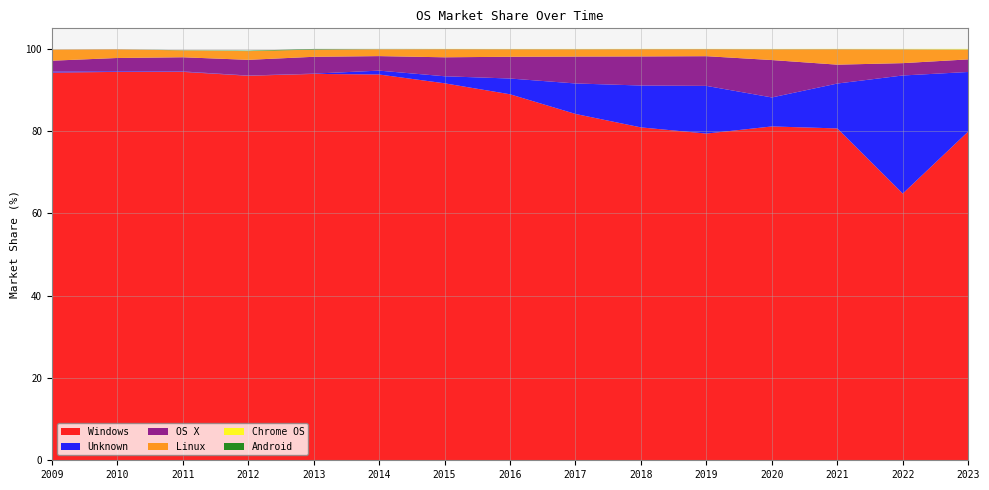

Reading left to right, extract all data points from this chart.

Windows: 2009=94.2	2010=94.4	2011=94.4	2012=93.5	2013=93.9	2014=93.8	2015=91.6	2016=89.0	2017=84.2	2018=80.9	2019=79.4	2020=81.2	2021=80.7	2022=64.8	2023=79.9
Unknown: 2009=0.2	2010=0.2	2011=0.1	2012=0.1	2013=0.1	2014=0.9	2015=1.7	2016=3.8	2017=7.4	2018=10.2	2019=11.6	2020=7.0	2021=10.9	2022=28.7	2023=14.5
OS X: 2009=2.6	2010=3.2	2011=3.4	2012=3.8	2013=4.1	2014=3.5	2015=4.6	2016=5.3	2017=6.5	2018=7.1	2019=7.2	2020=9.1	2021=4.6	2022=3.0	2023=3.1
Linux: 2009=2.7	2010=2.1	2011=1.7	2012=2.1	2013=1.8	2014=1.7	2015=2.0	2016=1.9	2017=1.8	2018=1.8	2019=1.7	2020=2.6	2021=3.8	2022=3.4	2023=2.4
Chrome OS: 2009=0.0	2010=0.0	2011=0.0	2012=0.0	2013=0.0	2014=0.0	2015=0.0	2016=0.1	2017=0.1	2018=0.1	2019=0.0	2020=0.1	2021=0.1	2022=0.1	2023=0.2
Android: 2009=0.0	2010=0.0	2011=0.1	2012=0.1	2013=0.2	2014=0.0	2015=0.0	2016=0.0	2017=0.0	2018=0.0	2019=0.0	2020=0.0	2021=0.0	2022=0.0	2023=0.0